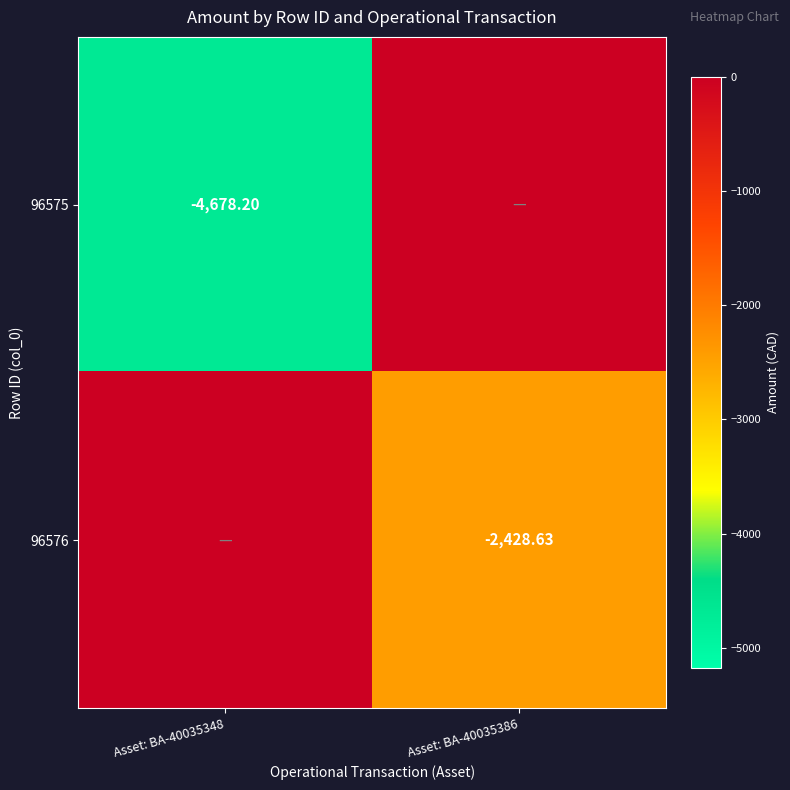

Is the value of 96576 at Asset: BA-40035386 greater than the value of 96575 at Asset: BA-40035348?

Yes